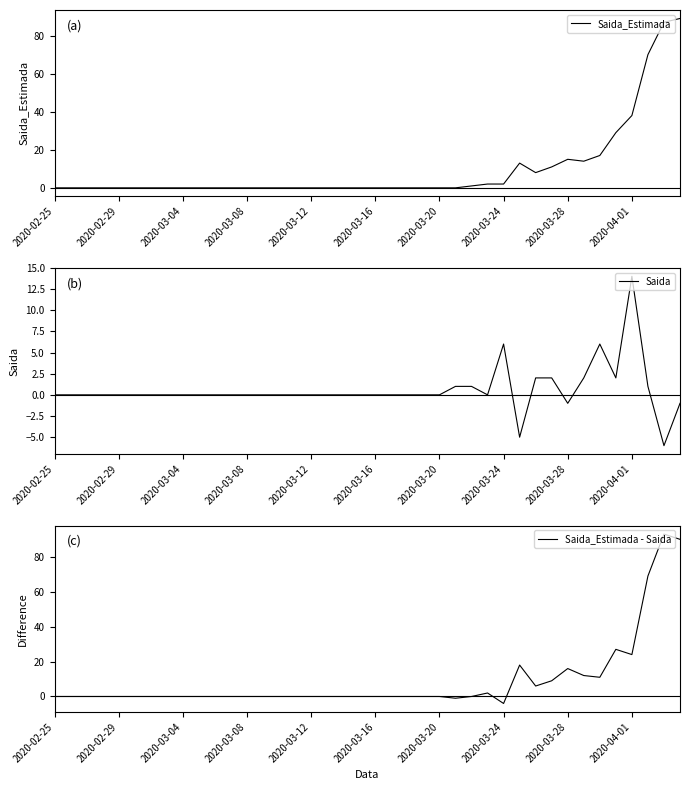

At which label does Saida first exceed 0?

25